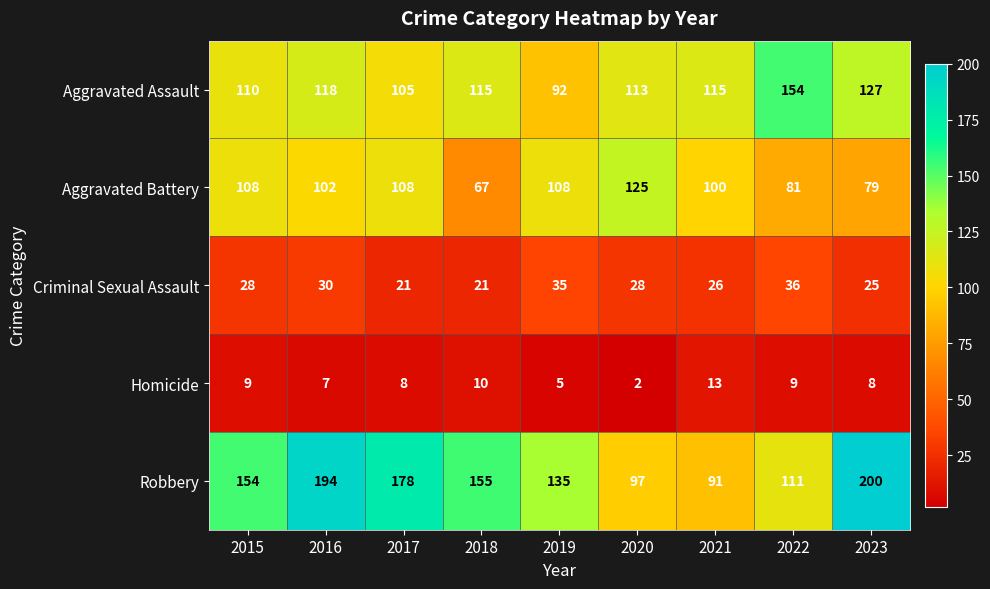

List the series in order of their peak value, lowest first.

Homicide, Criminal Sexual Assault, Aggravated Battery, Aggravated Assault, Robbery